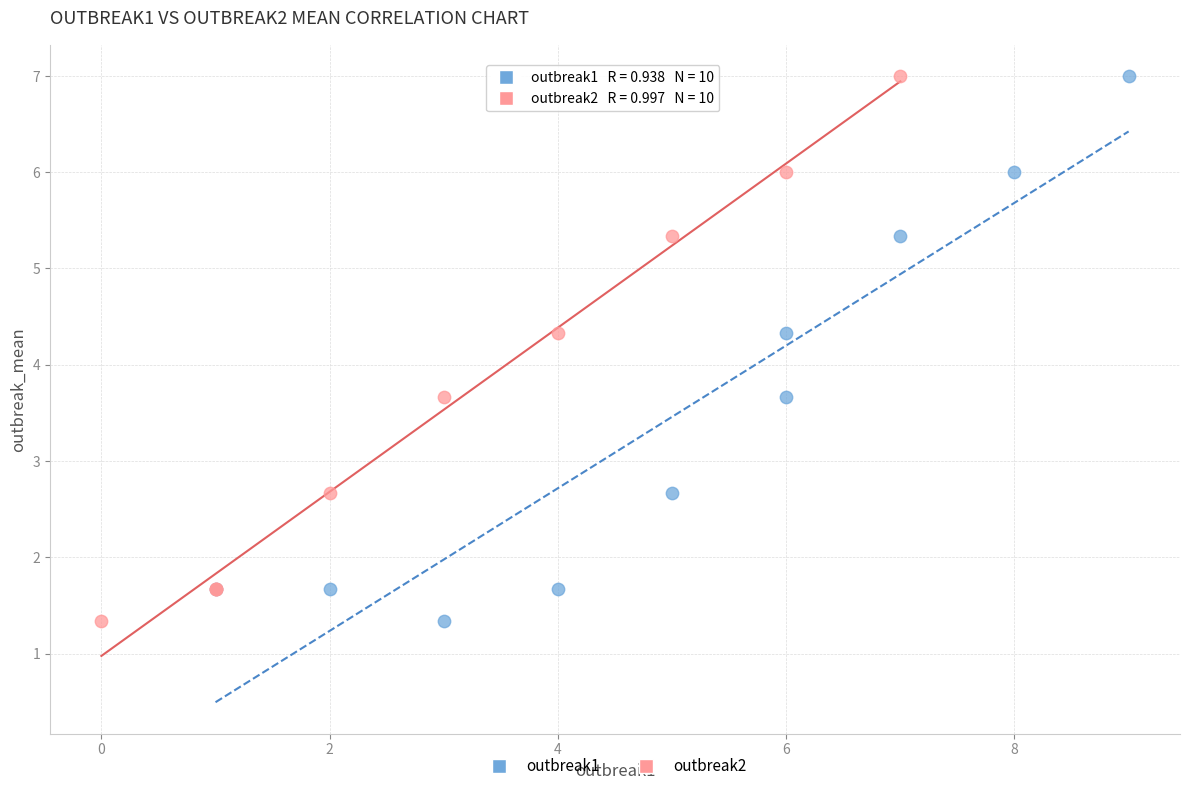

What are all the series names shown in the legend?

outbreak1, outbreak2